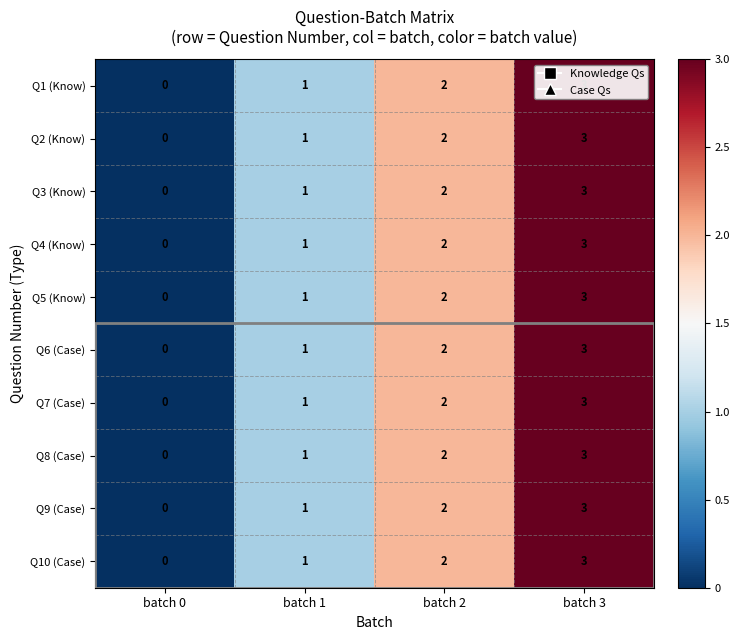

What is the difference between the maximum and minimum values in the Q8 (Case) series?

3